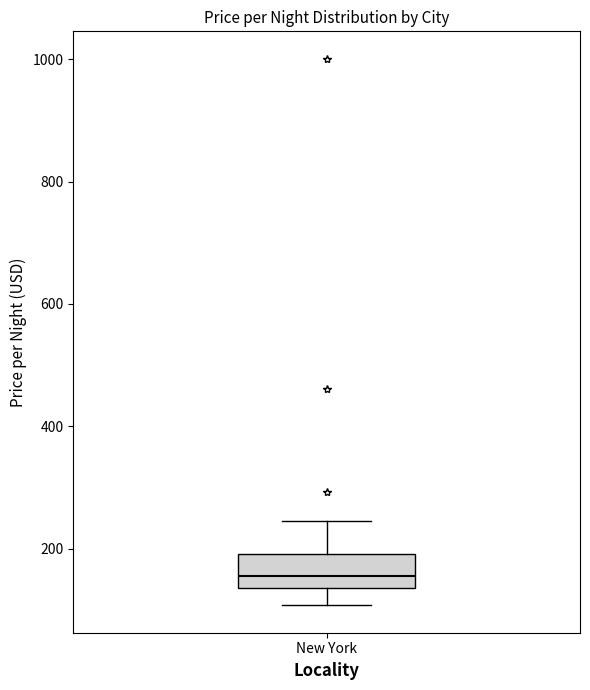

Where does the median line of the box for New York sit on the y-axis? The values are not printed on the chart, so give them approximately, as read against the axis.

160